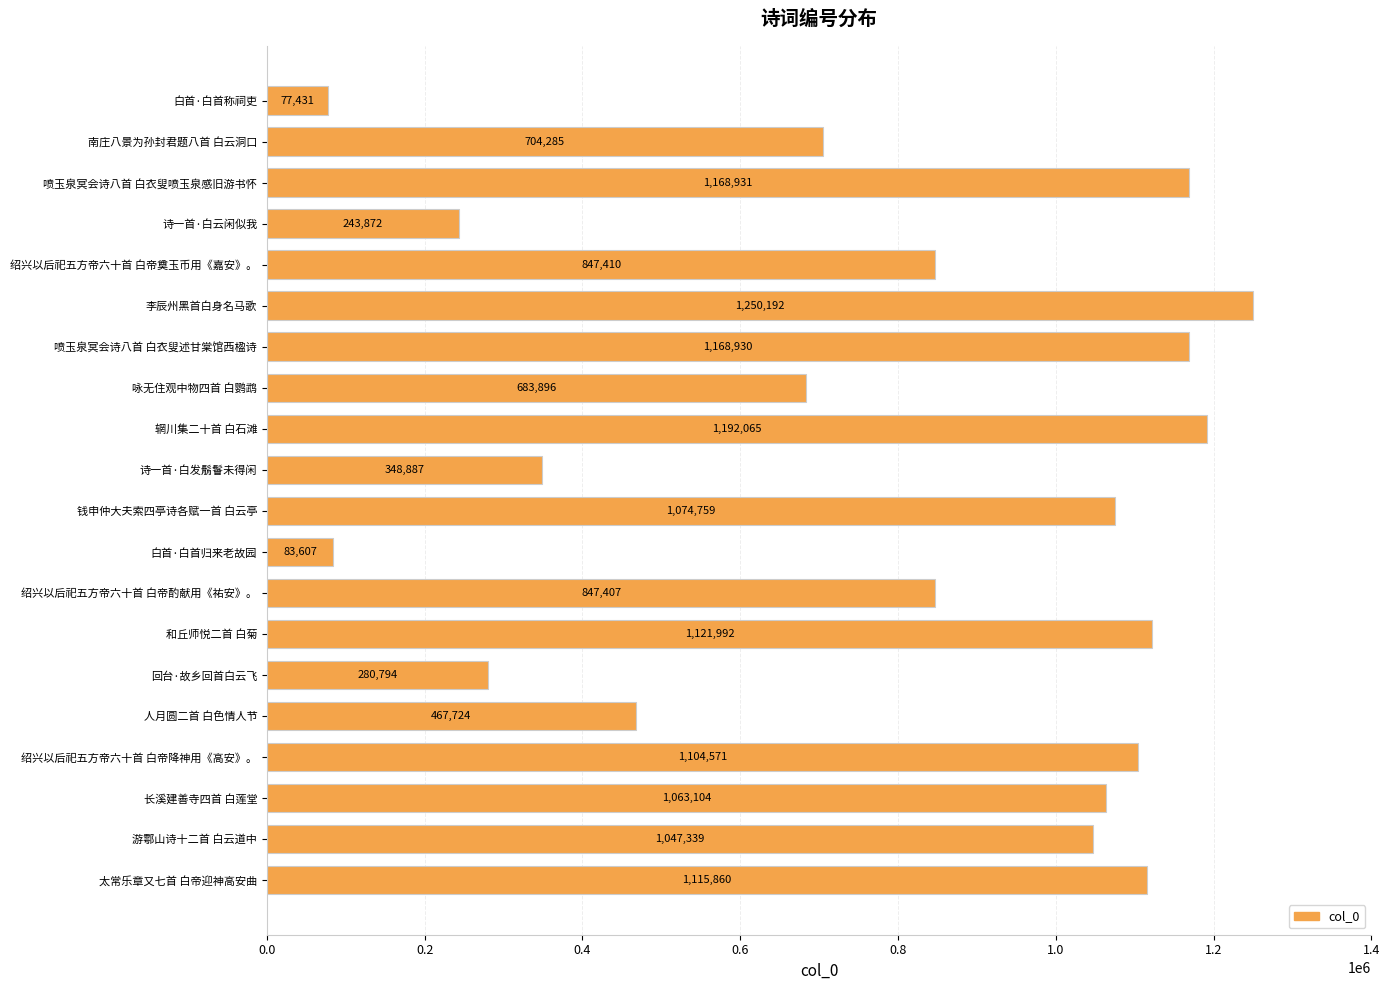

Is it true that the value at 南庄八景为孙封君题八首 白云洞口 is 342149?

False